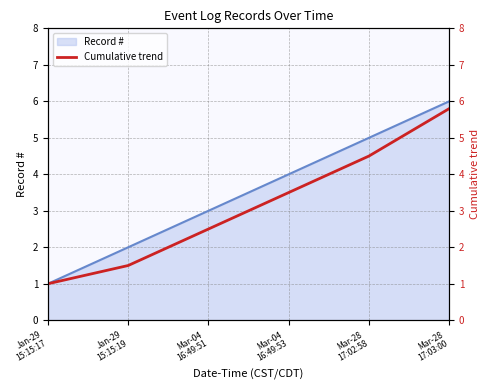

The Cumulative trend series shows 5.8 at Mar-28
17:03:00. True or false?

True